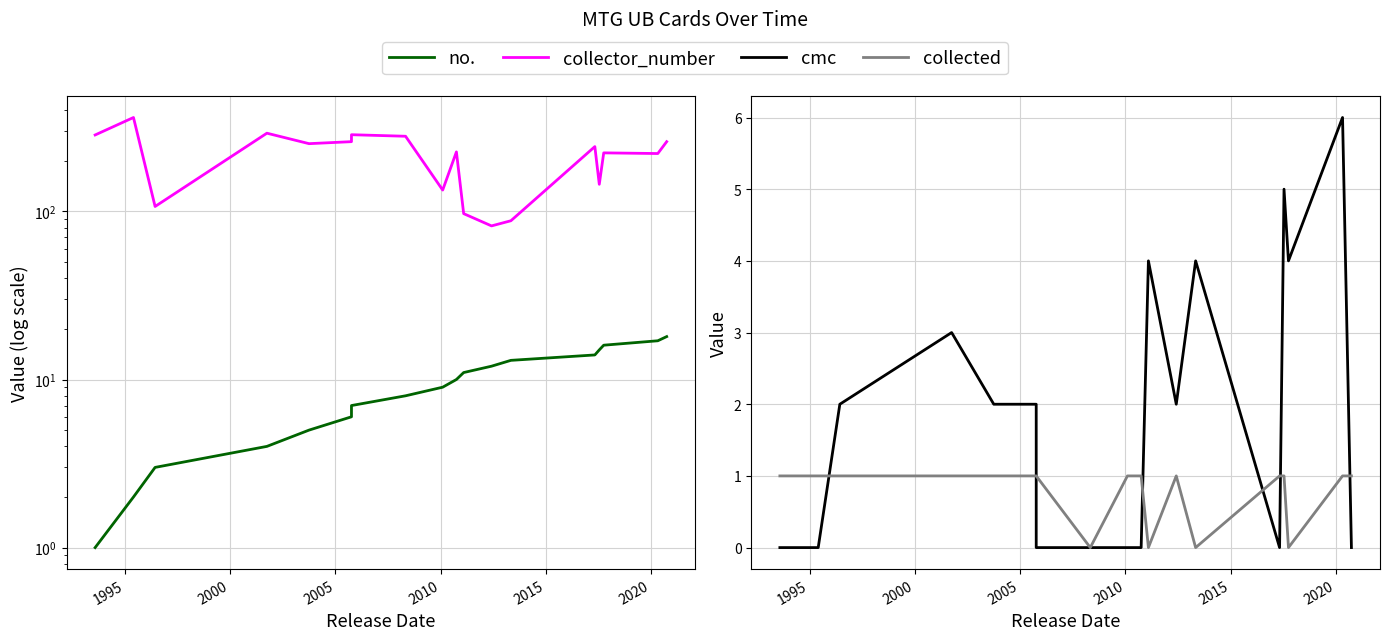

What are all the series names shown in the legend?

no., collector_number, cmc, collected